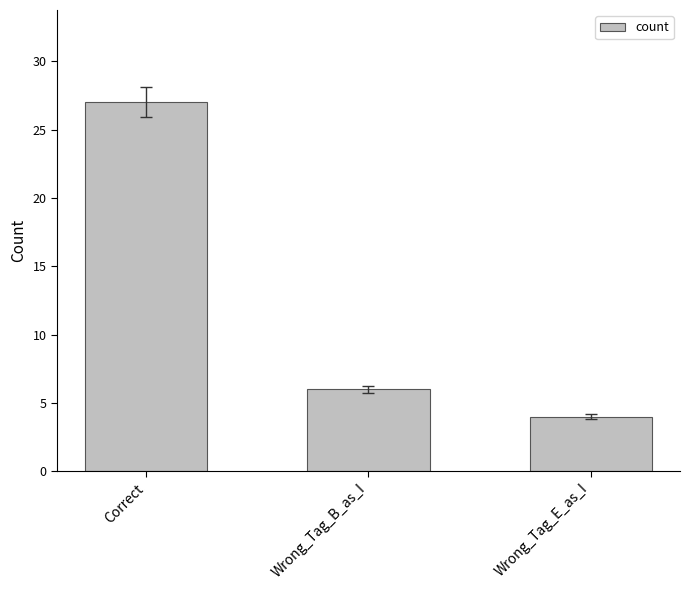

True or false: the data shows 10 at Correct.

False